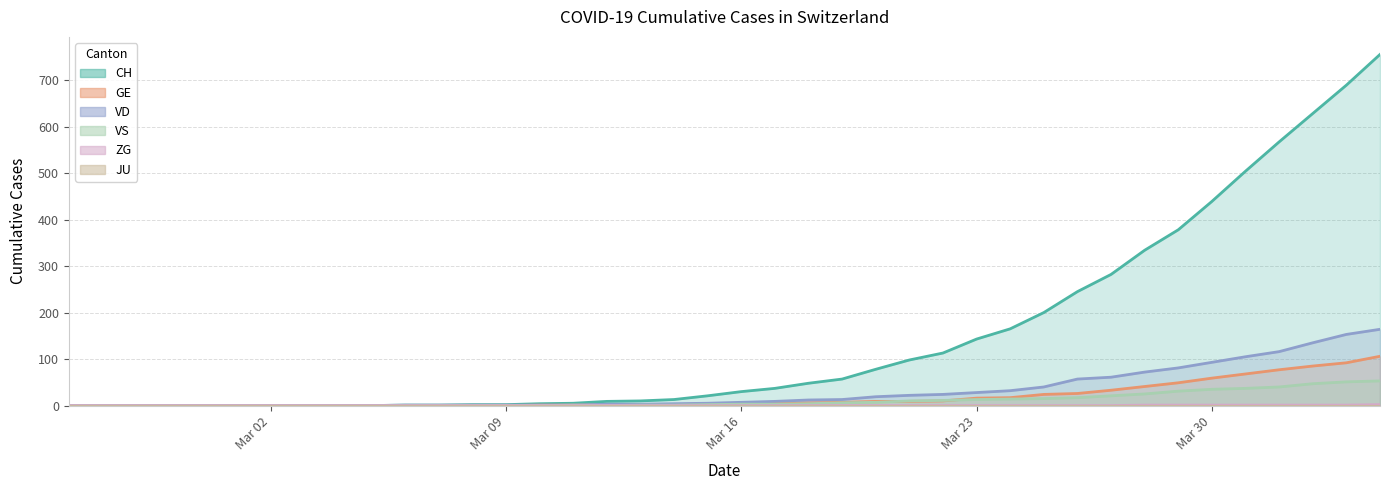

At how many categories does at least one series exceed 83?

15